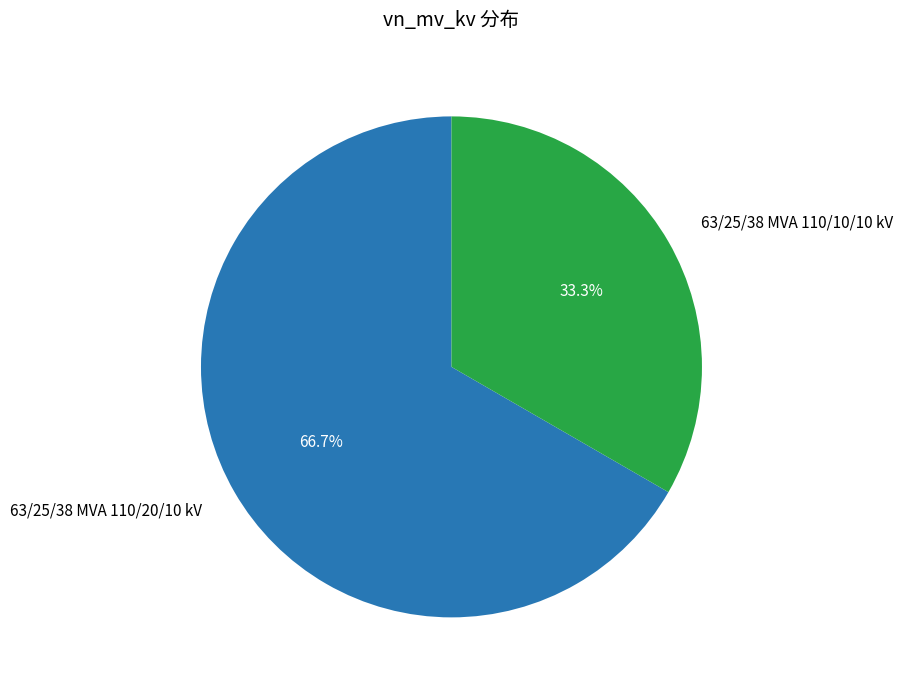

Count the number of slices in the pie.

2